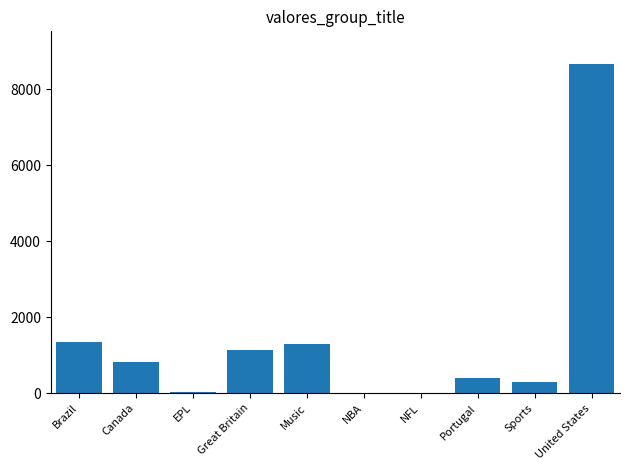

Between Music and United States, which is larger?

United States